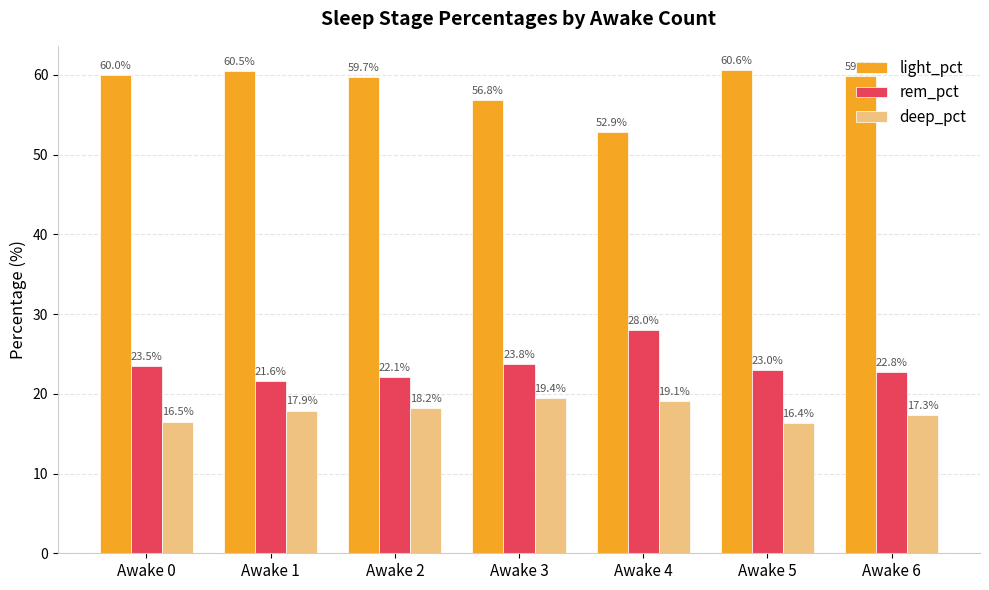

What is the average value of the deep_pct series?

17.8